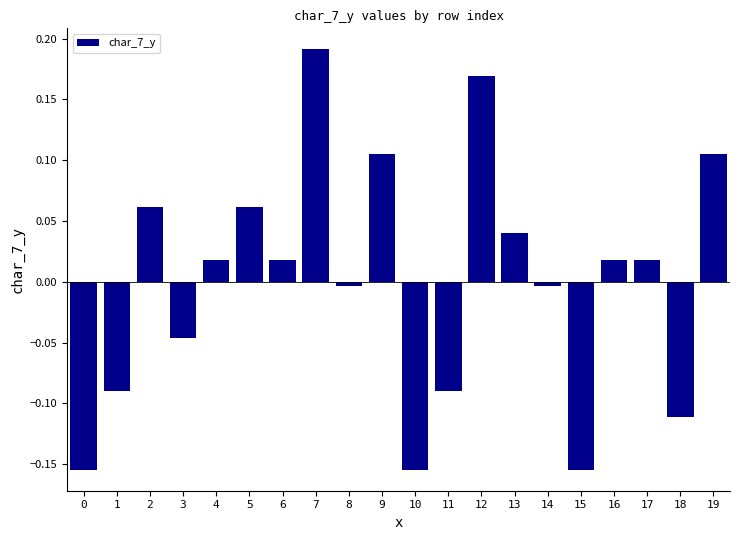

How many positive values are there?

11